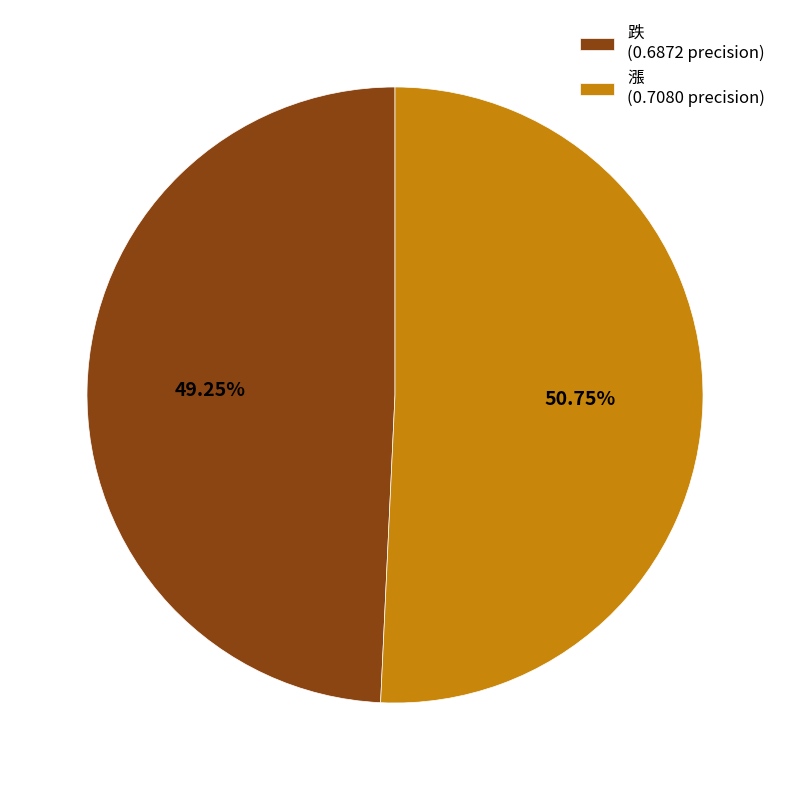

True or false: 跌 accounts for 49% of the total.

True